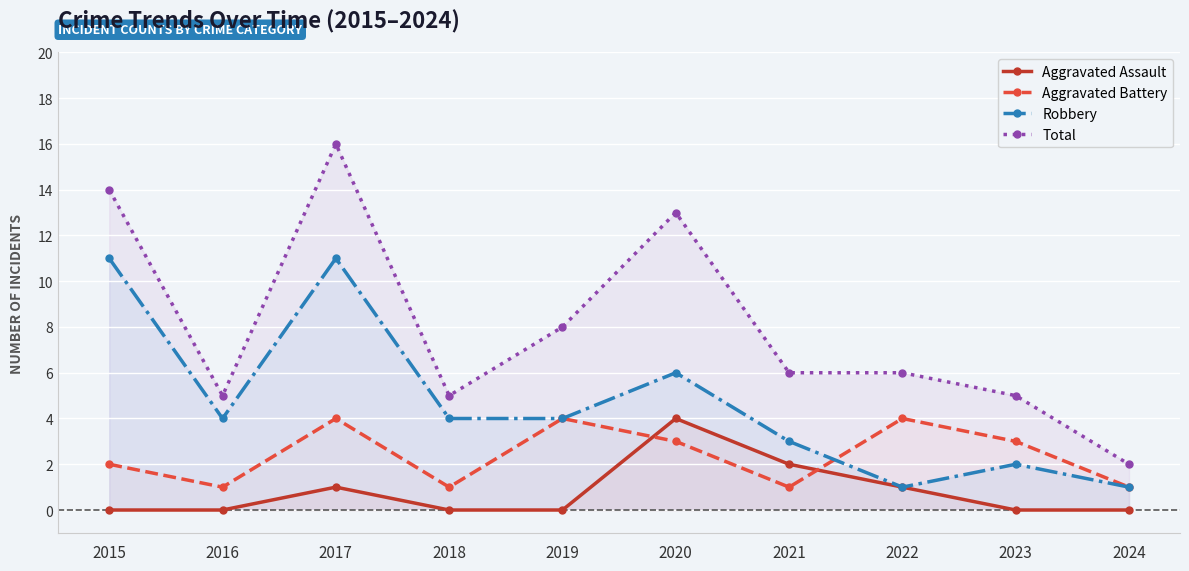

What is the difference between the second highest and minimum values in the Aggravated Battery series?

3